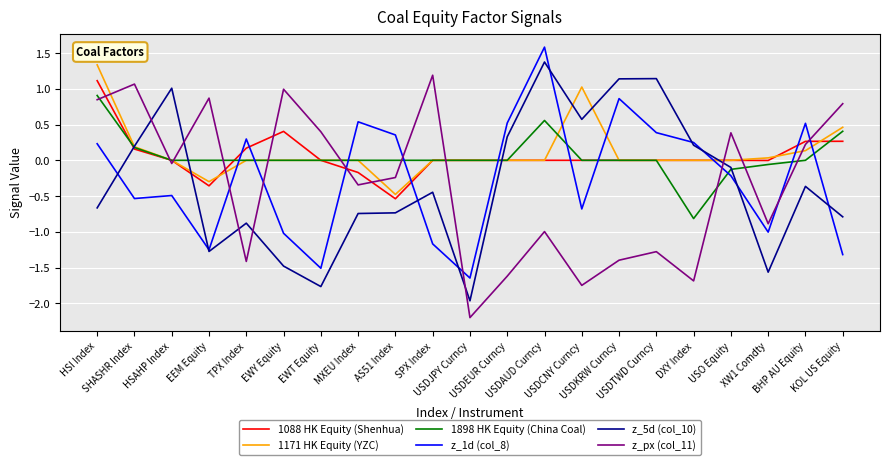

What is the difference between the highest and lowest values at HSI Index?

2.0